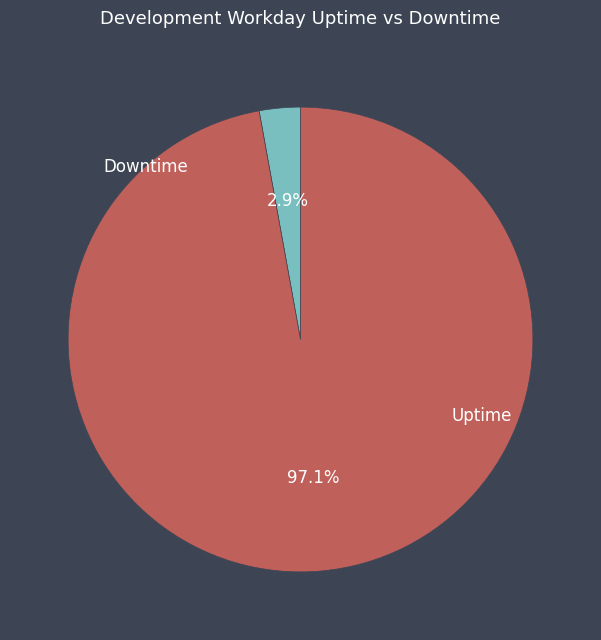

Is there a majority slice in this chart?

Yes